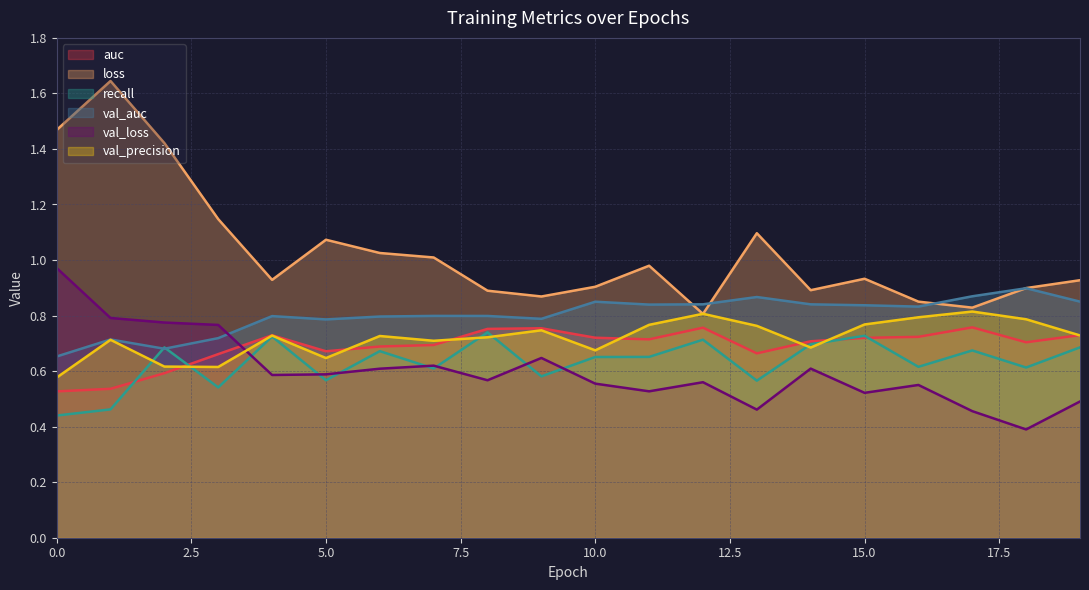

What is the sum of the loss values at 14 and 9?

1.8